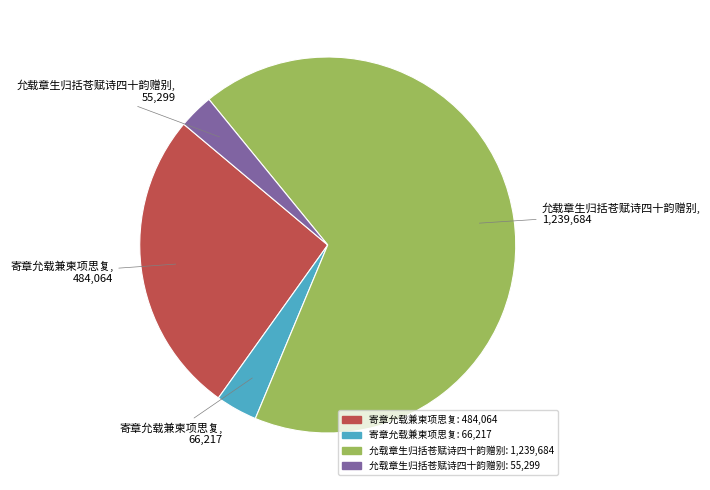

Does any single category account for the majority?

Yes